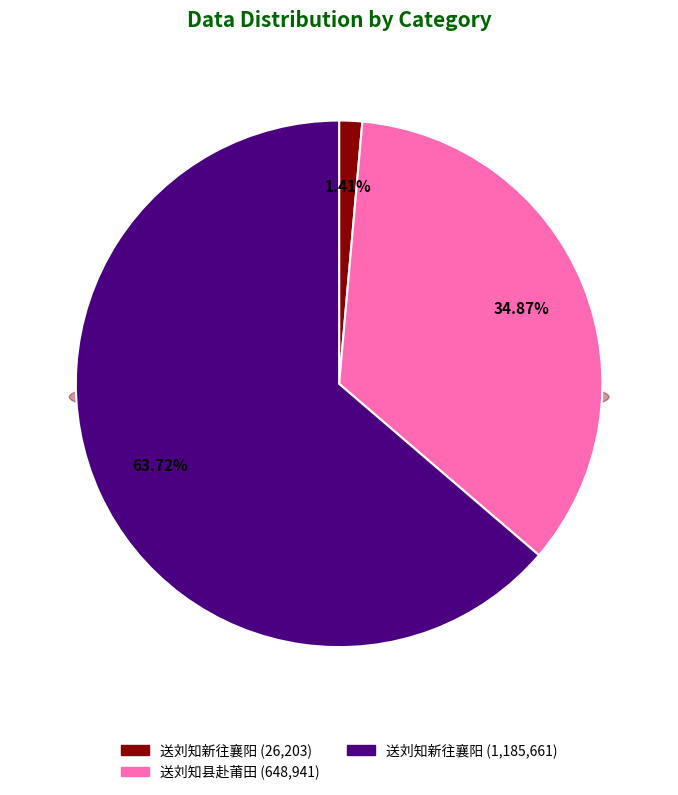

Which slice represents more than half of the pie?

送刘知新往襄阳 (1185661)